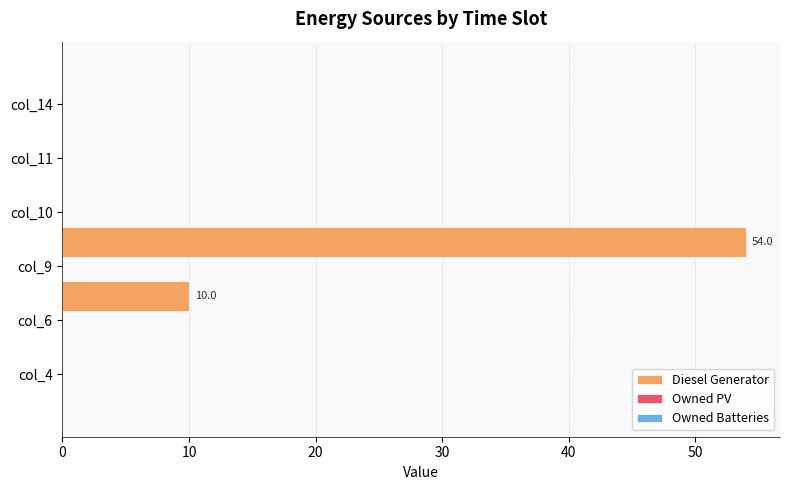

Are the bars horizontal?

Yes